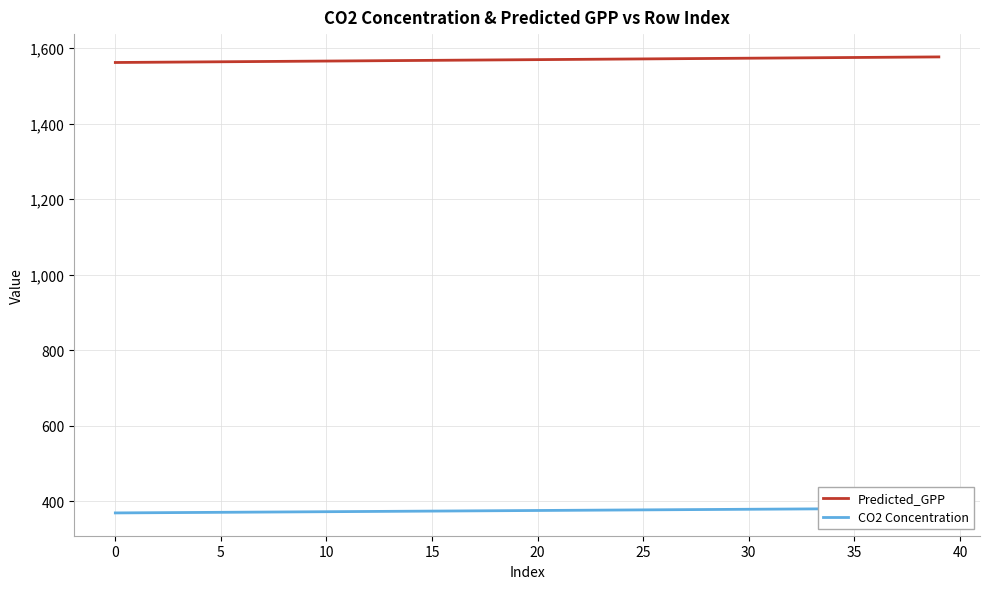

Does the chart display data point markers on the line(s)?

No